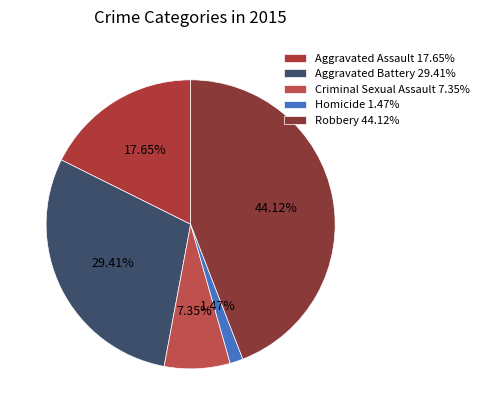

How many segments does this pie chart have?

5